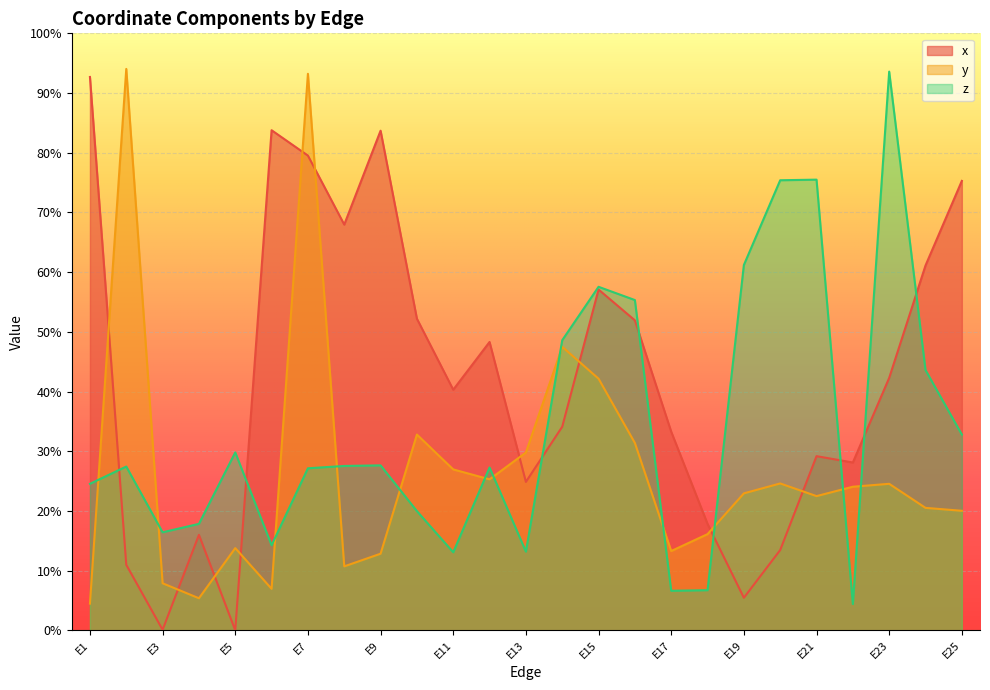

Is it true that z equals 0.2 at E1?

True